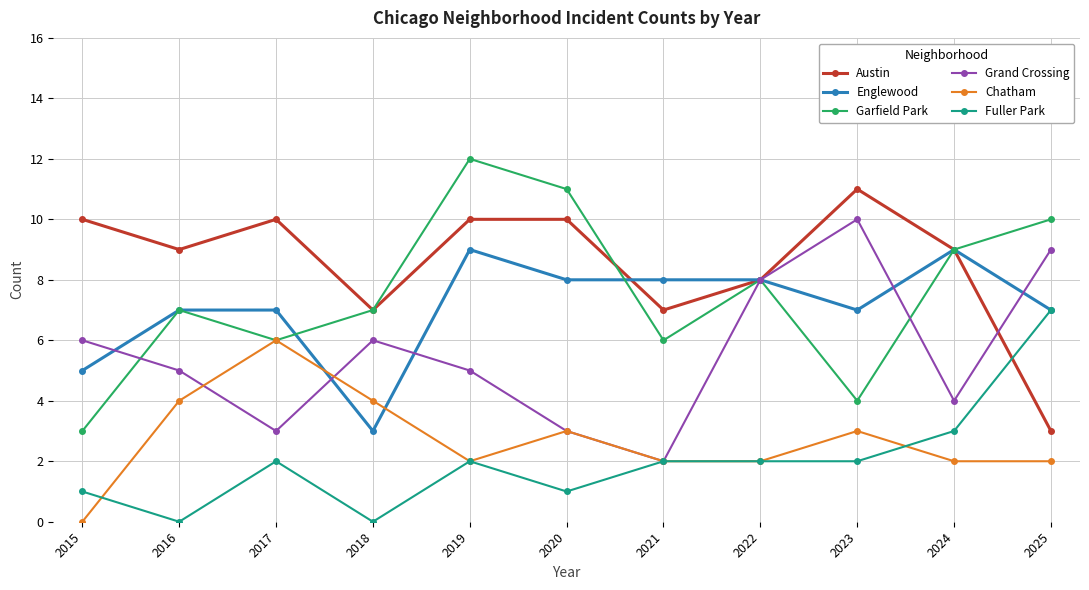

What is the difference between the Fuller Park values at 2025 and 2018?

7